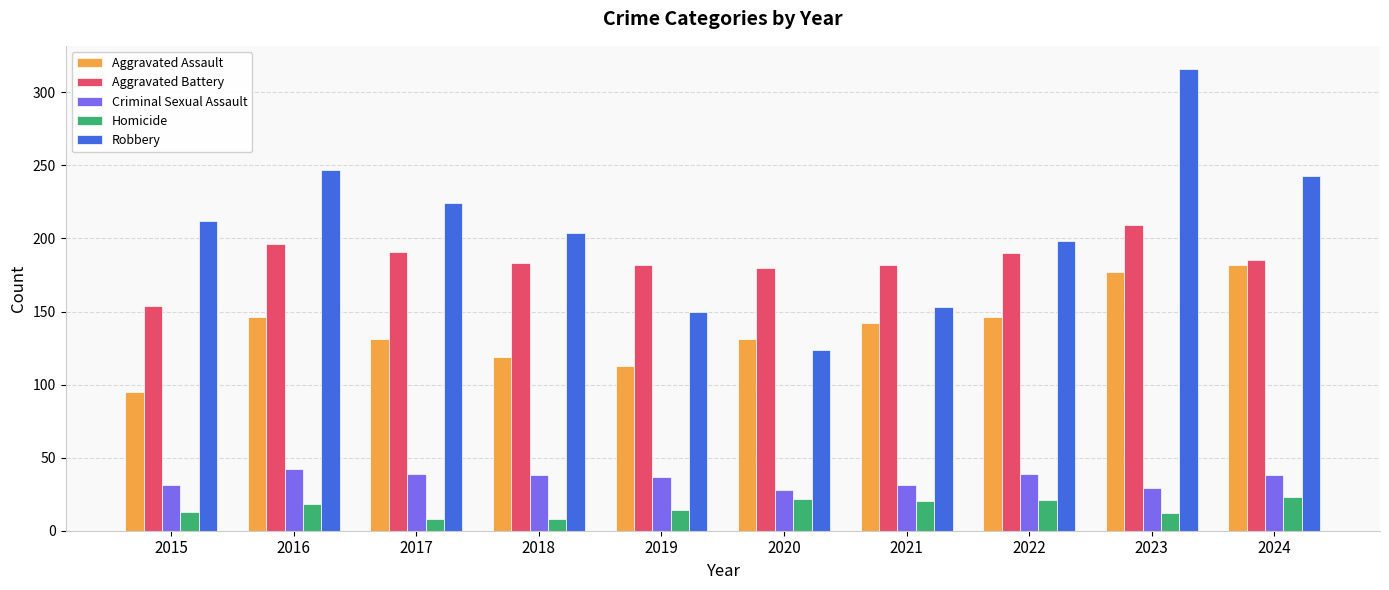

At 2018, list the series in order from largest to smallest.

Robbery, Aggravated Battery, Aggravated Assault, Criminal Sexual Assault, Homicide